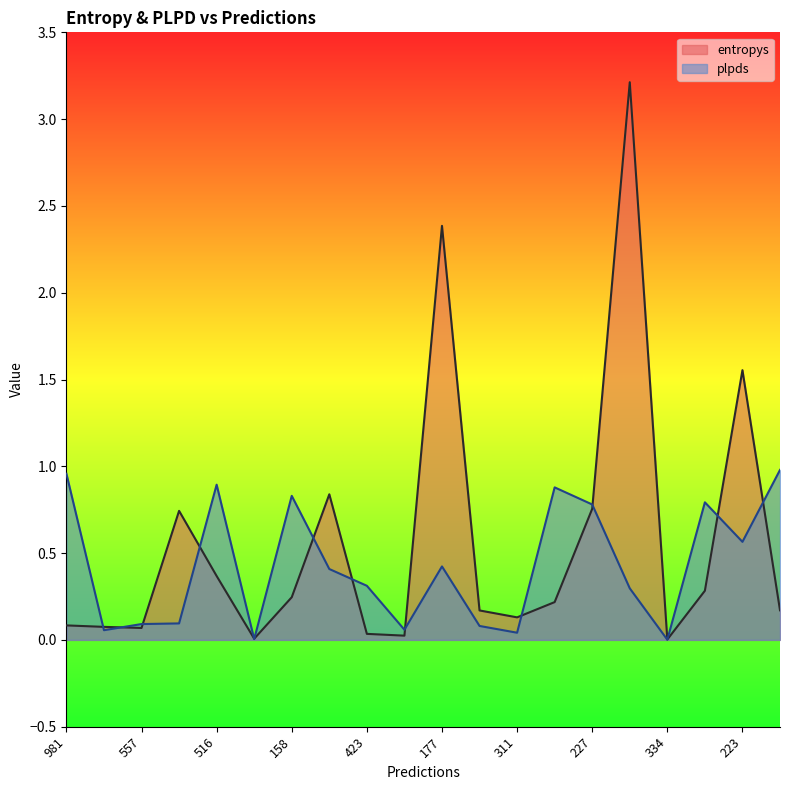

At which category does the chart reach its peak across all series?

478